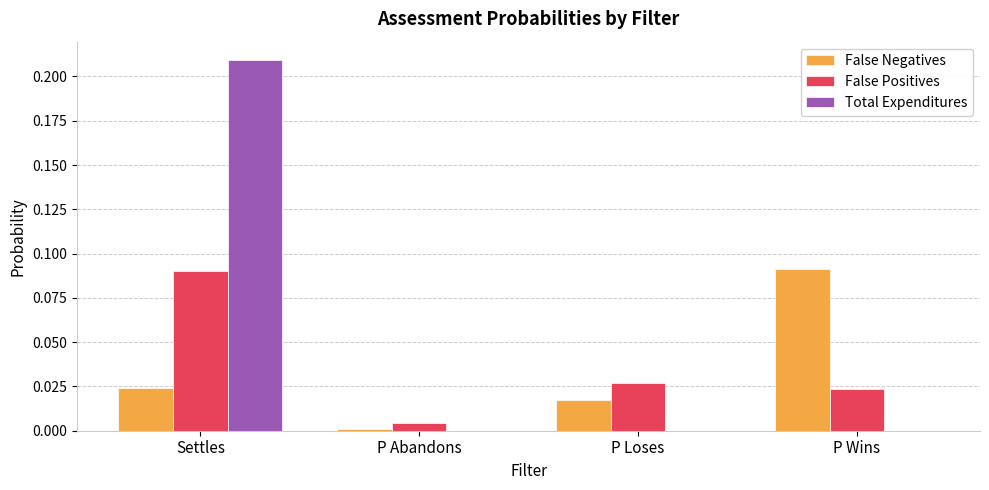

Is the value of Total Expenditures at P Wins greater than the value of False Positives at P Wins?

No